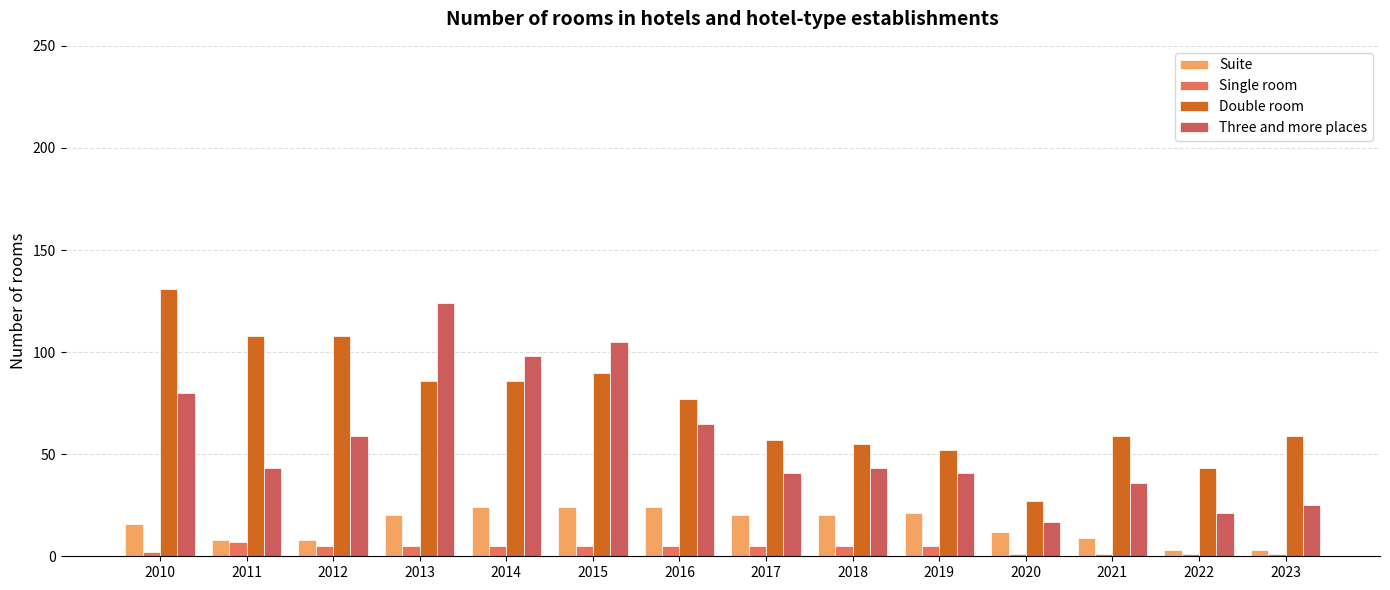

Which series has the widest spread of values?

Three and more places